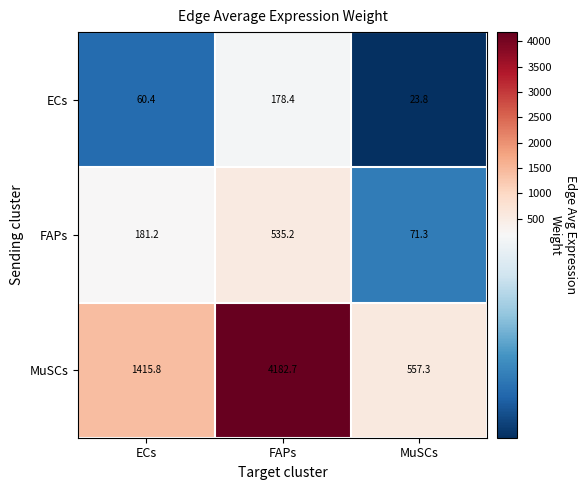

Which category has the highest value across all series?

FAPs